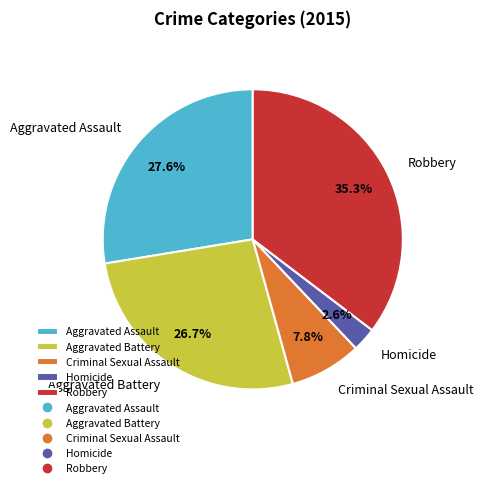

Between Criminal Sexual Assault and Aggravated Battery, which is larger?

Aggravated Battery